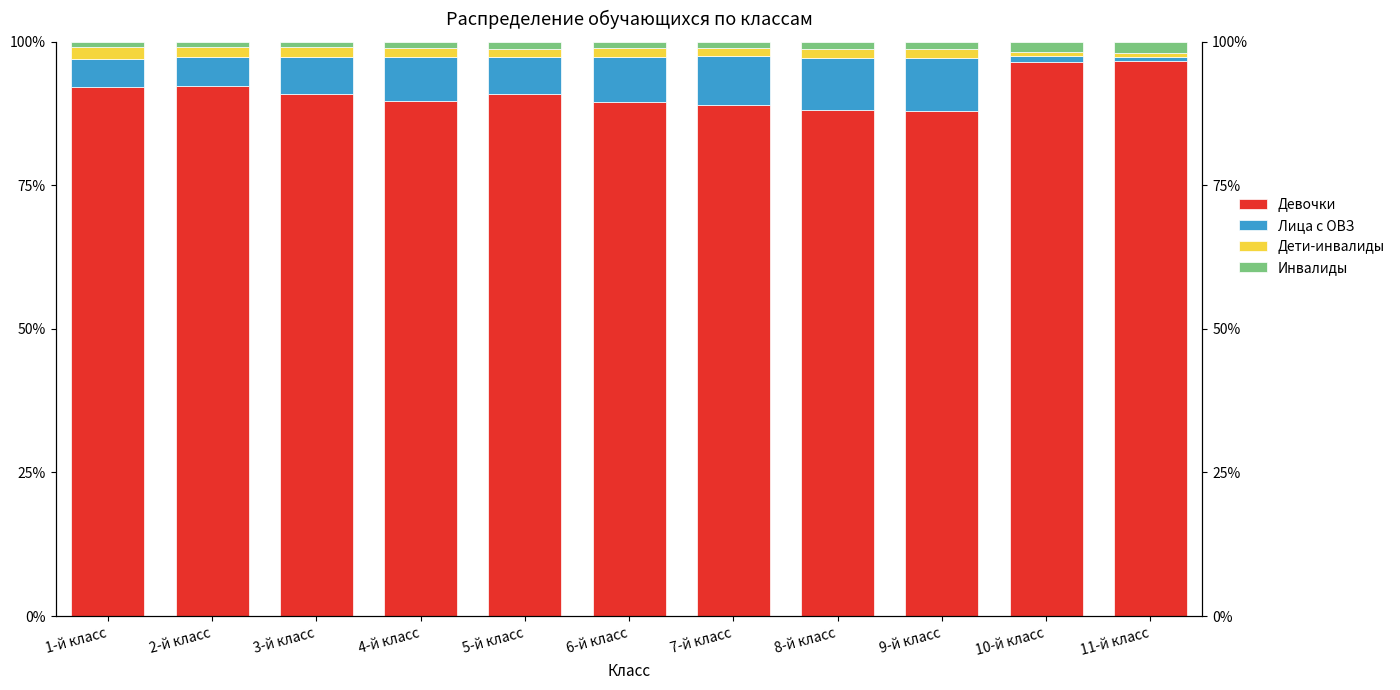

Reading right to left, extract all data points from this chart.

Девочки: 11-й класс=96.7	10-й класс=96.6	9-й класс=88.0	8-й класс=88.2	7-й класс=89.1	6-й класс=89.6	5-й класс=90.9	4-й класс=89.7	3-й класс=91.0	2-й класс=92.2	1-й класс=92.1
Лица с ОВЗ: 11-й класс=0.8	10-й класс=1.0	9-й класс=9.3	8-й класс=9.1	7-й класс=8.4	6-й класс=7.7	5-й класс=6.4	4-й класс=7.7	3-й класс=6.4	2-й класс=5.1	1-й класс=4.9
Дети-инвалиды: 11-й класс=0.6	10-й класс=0.6	9-й класс=1.5	8-й класс=1.5	7-й класс=1.4	6-й класс=1.5	5-й класс=1.5	4-й класс=1.6	3-й класс=1.7	2-й класс=1.8	1-й класс=2.1
Инвалиды: 11-й класс=2.0	10-й класс=1.8	9-й класс=1.3	8-й класс=1.2	7-й класс=1.1	6-й класс=1.1	5-й класс=1.2	4-й класс=1.0	3-й класс=1.0	2-й класс=0.9	1-й класс=0.9